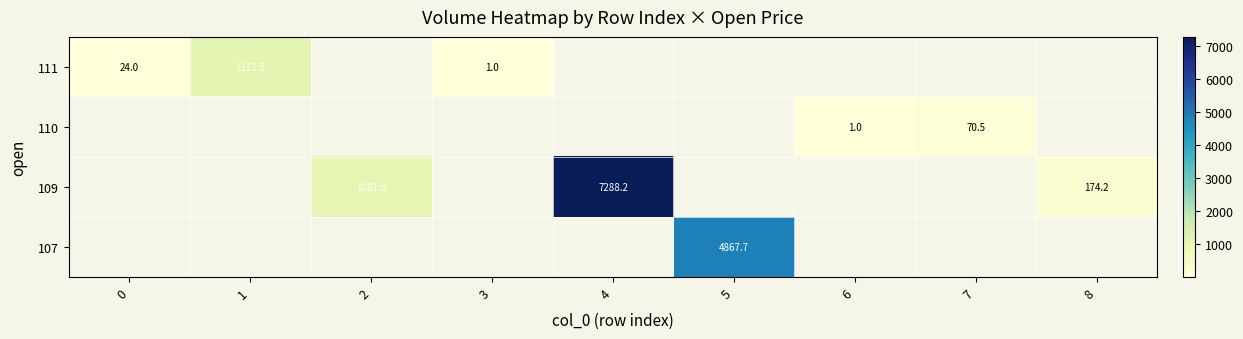

What is the smallest value displayed?

1.0